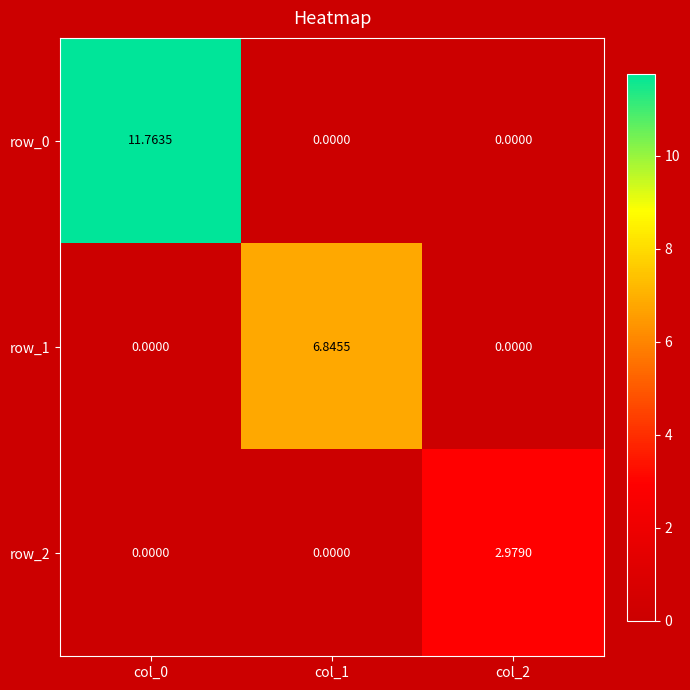

Is the value of row_2 at col_2 greater than the value of row_1 at col_1?

No